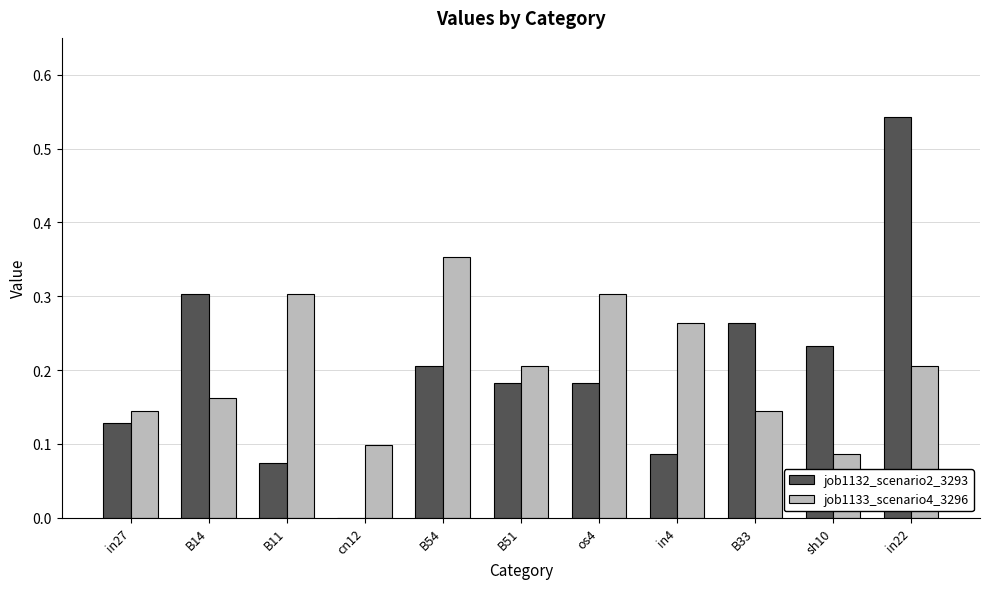

At which category is the sum across all series the highest?

in22